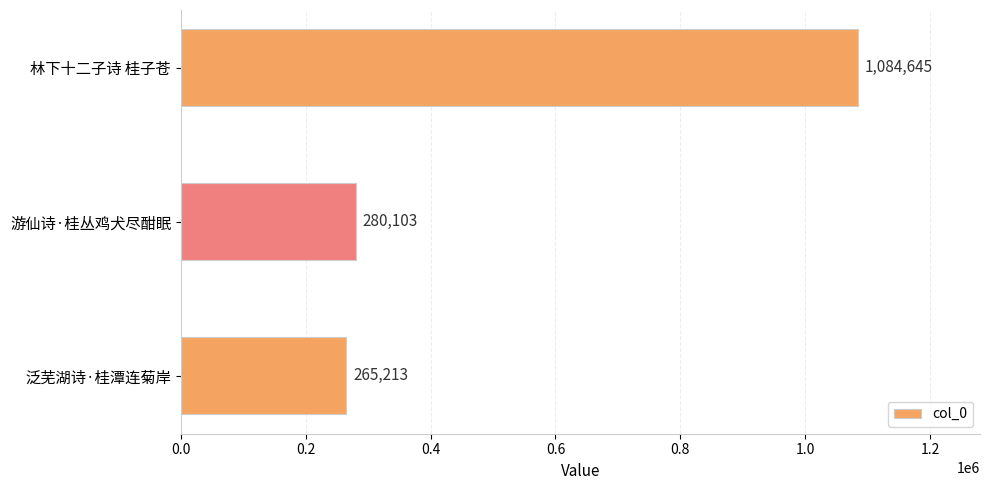

The value at 泛芜湖诗·桂潭连菊岸 is 265213. True or false?

True